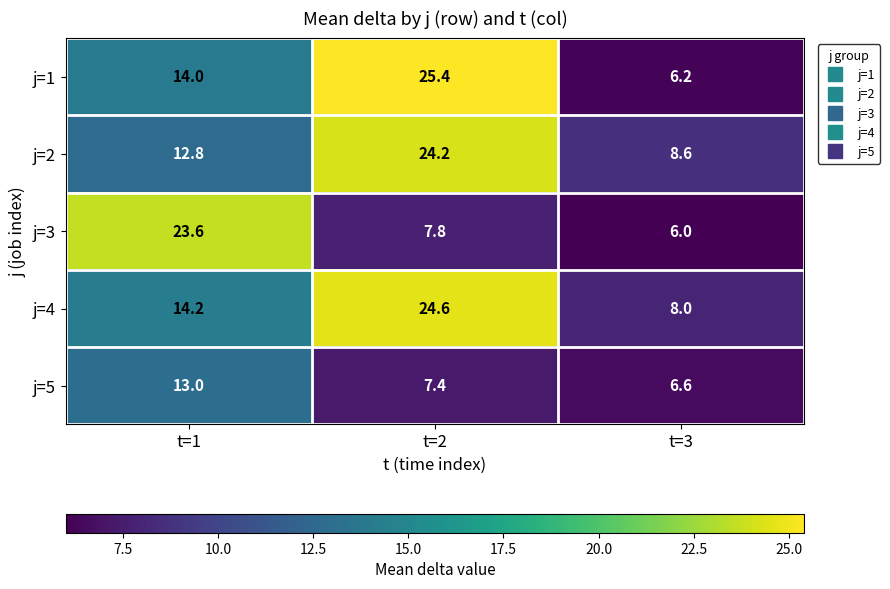

The j=2 series shows 12.8 at t=1. True or false?

True